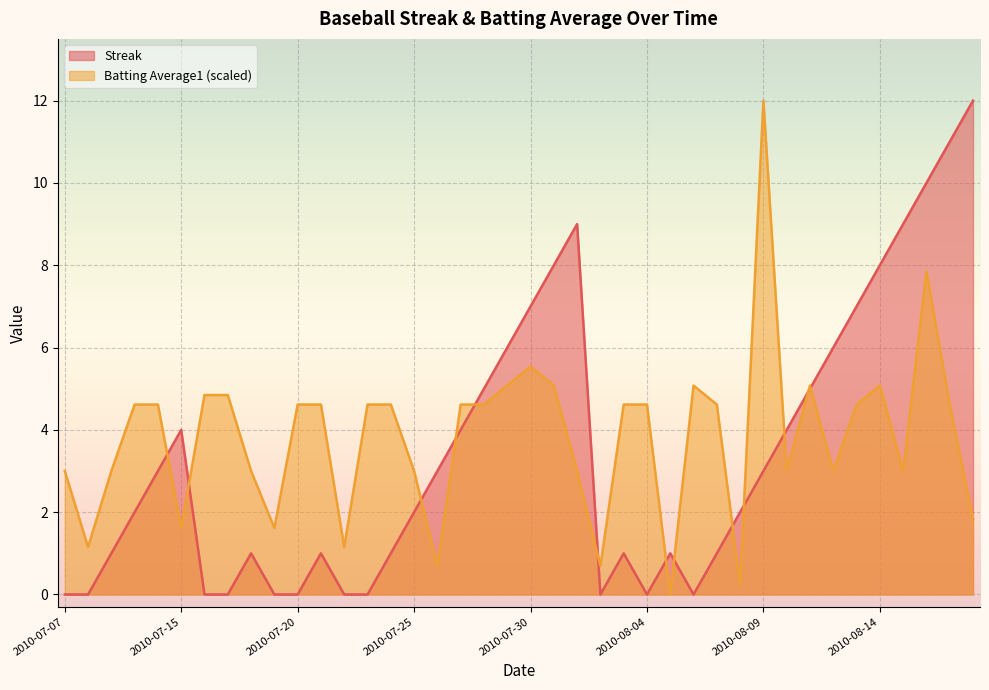

True or false: Streak has more than 1 points higher than both neighbors.

True